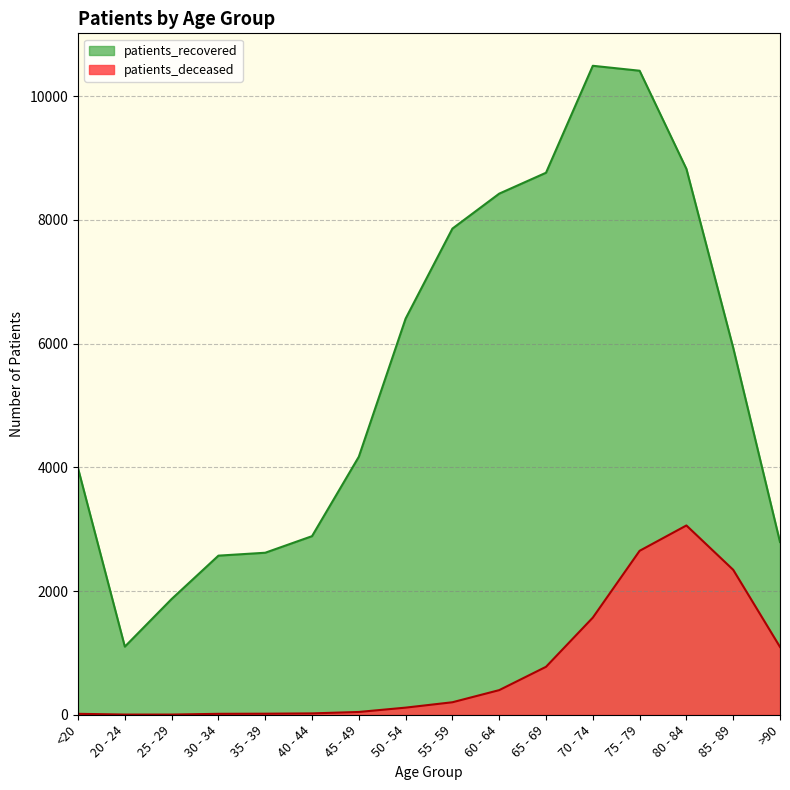

At which category does patients_deceased reach its first local peak?

80 - 84